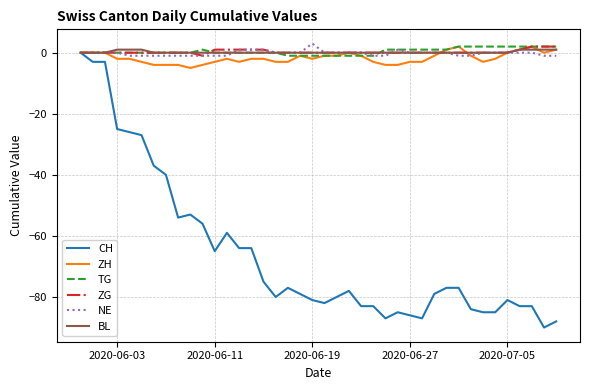

Which series has the widest spread of values?

CH